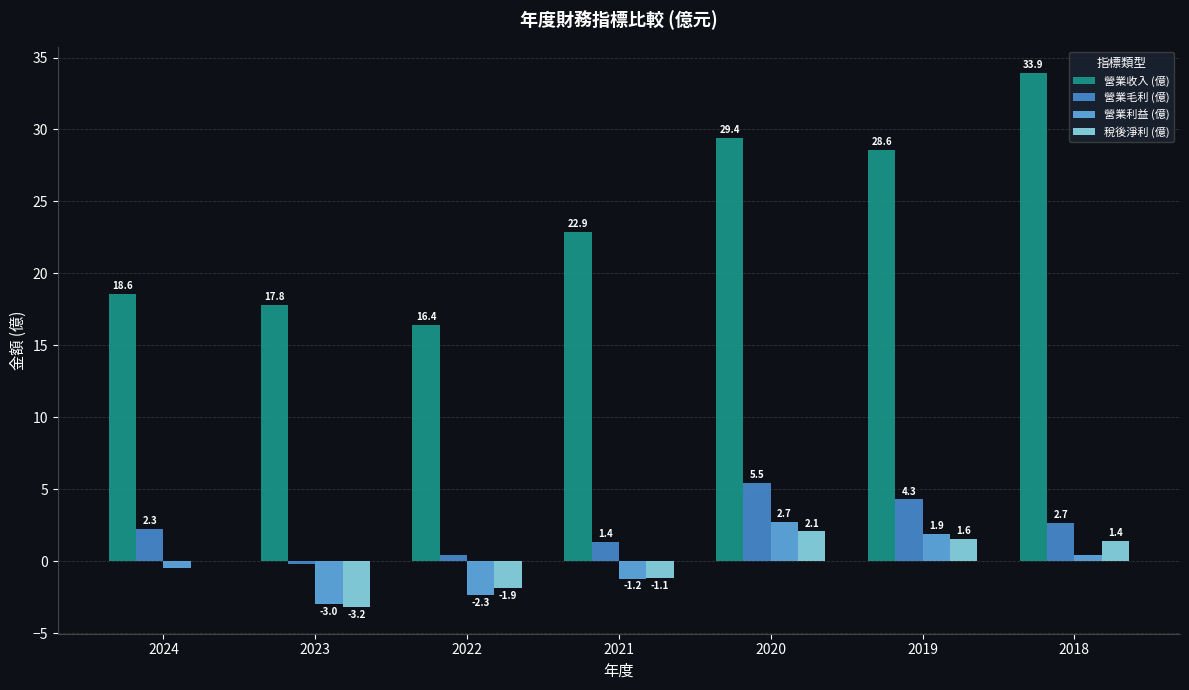

Between 2023 and 2018, which series saw the biggest shift?

營業收入 (億)